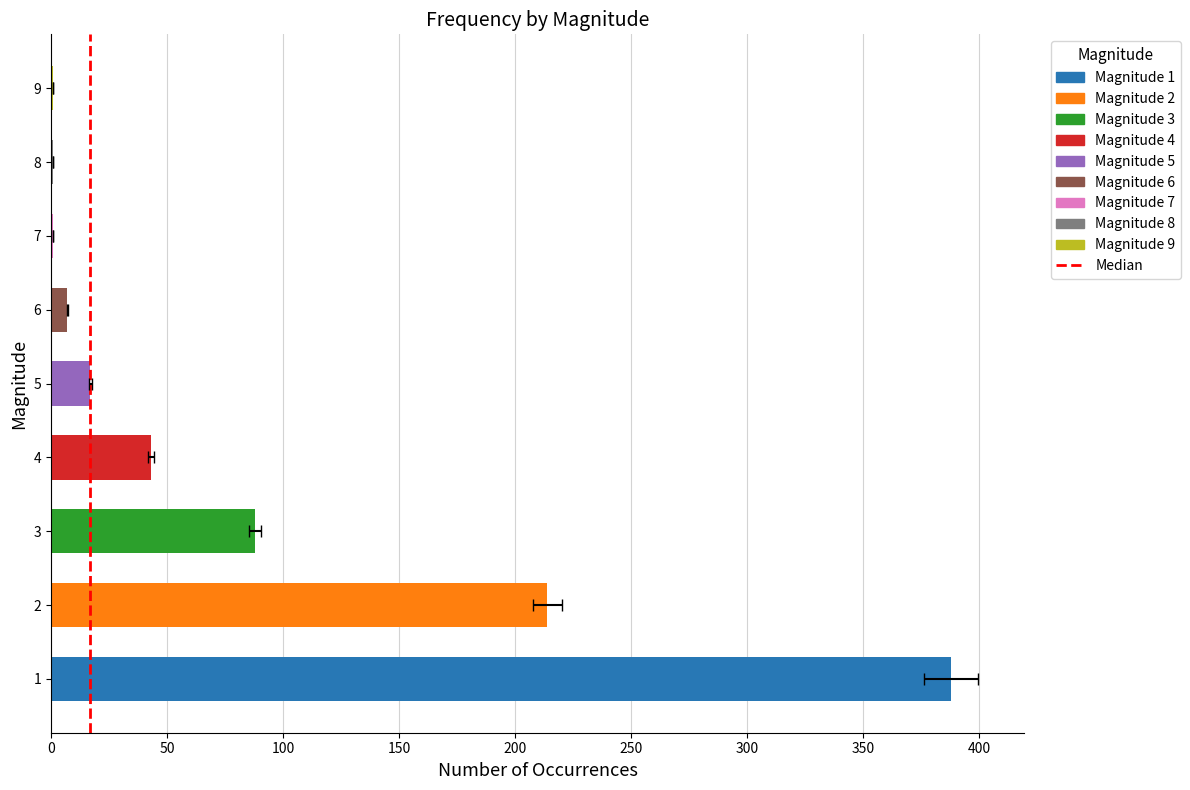

What is the average value?

84